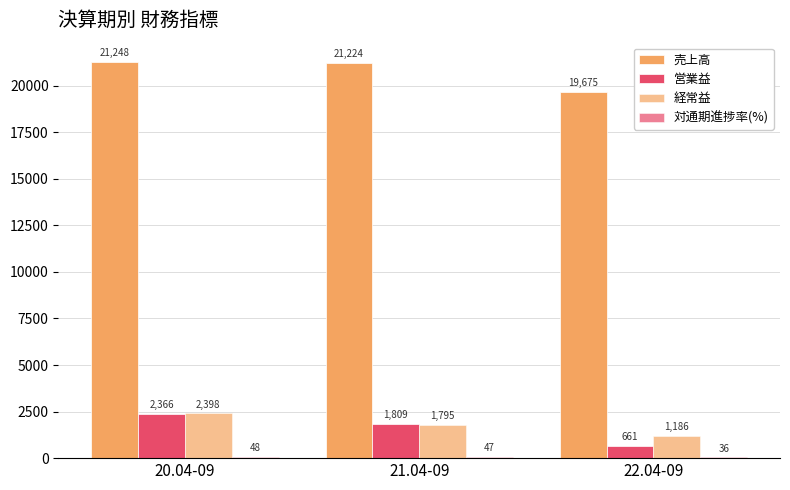

Are the bars horizontal?

No